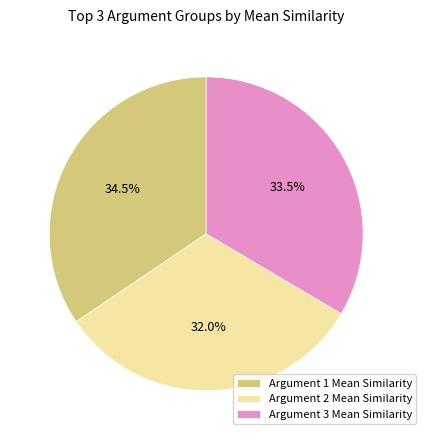

What is the smallest slice in the pie chart?

Argument 2 Mean Similarity